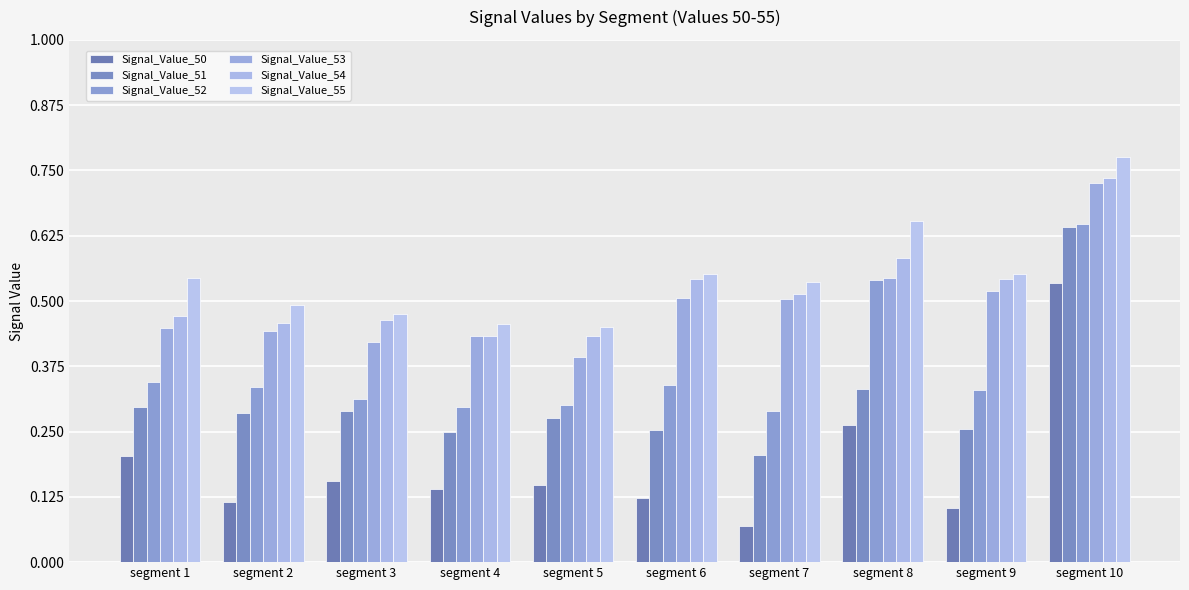

Count the number of data series in this chart.

6